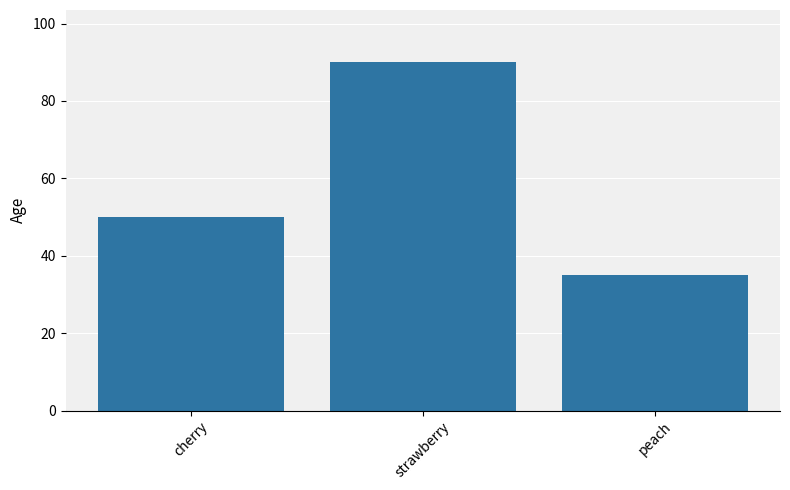

Reading left to right, transcribe all the data shown in this chart.

50	90	35